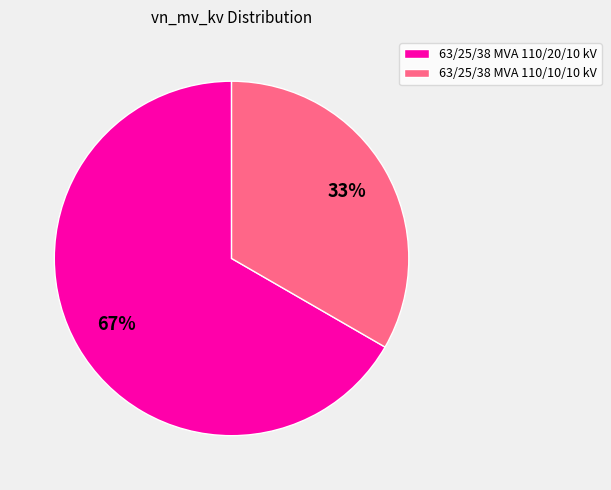

Is 63/25/38 MVA 110/20/10 kV the majority of the pie?

Yes